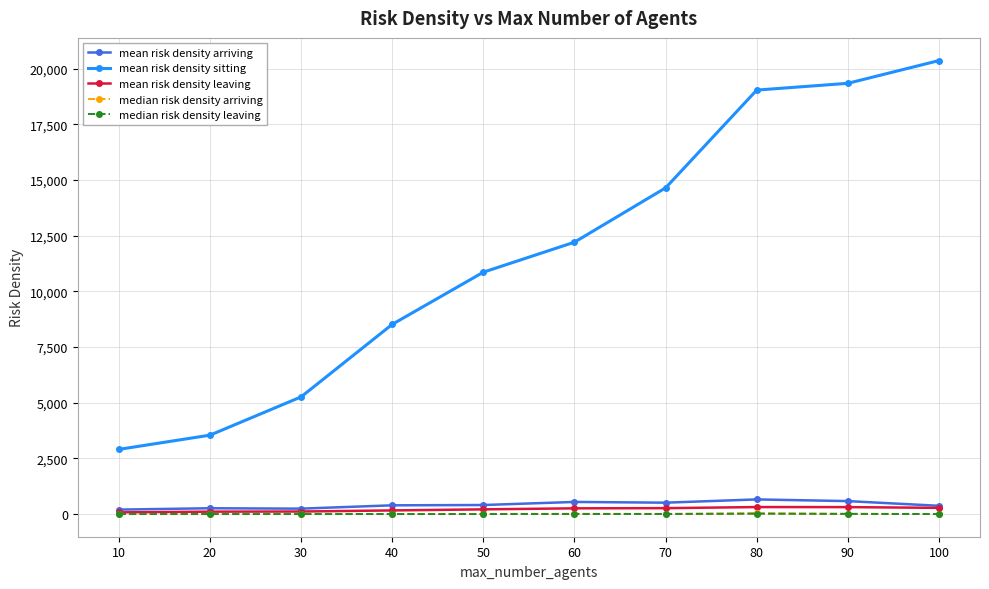

The median risk density leaving series shows 2.8 at 60. True or false?

True